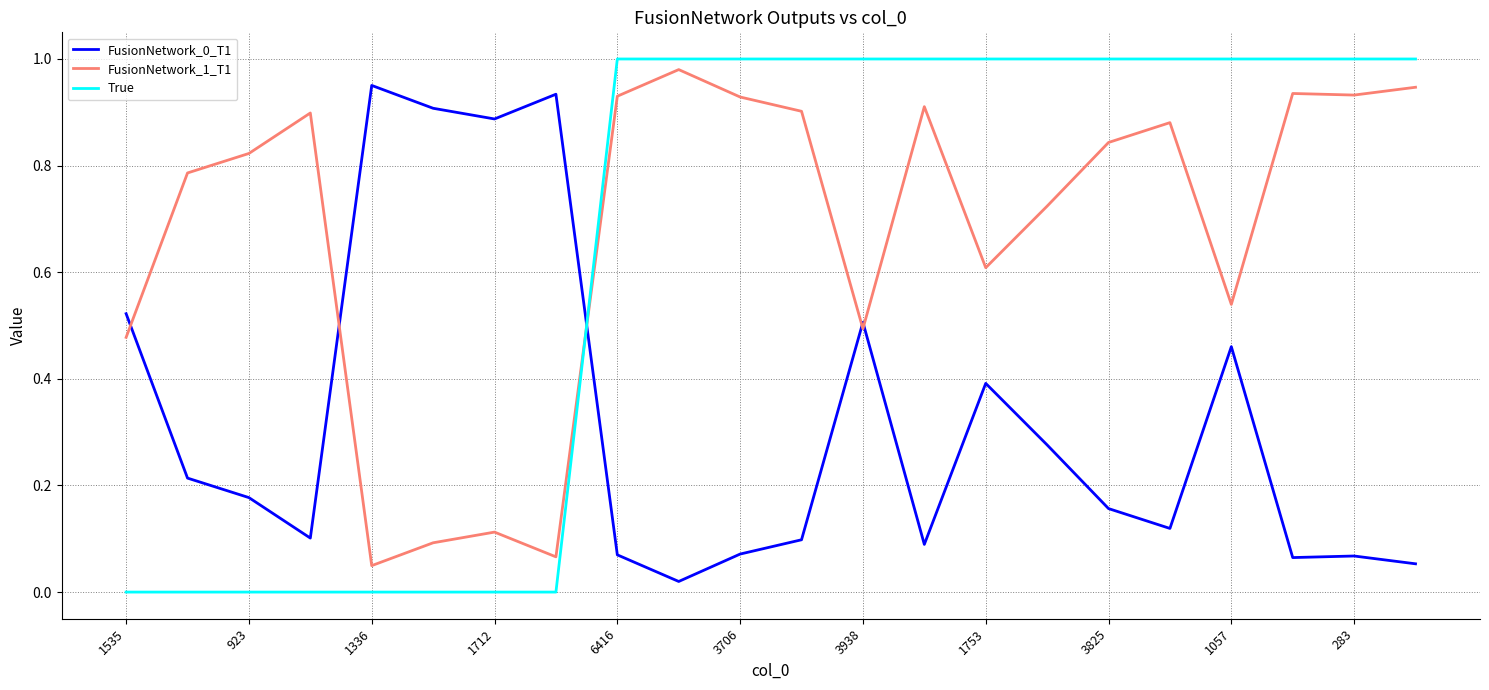

Which series has the widest spread of values?

True